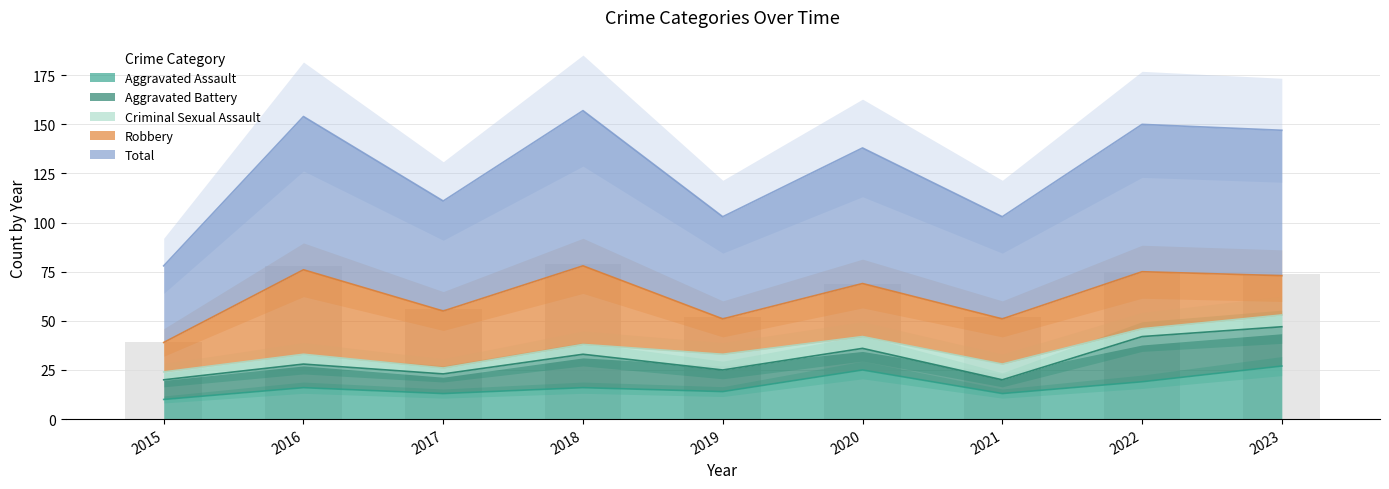

How many groups of bars are there?

9